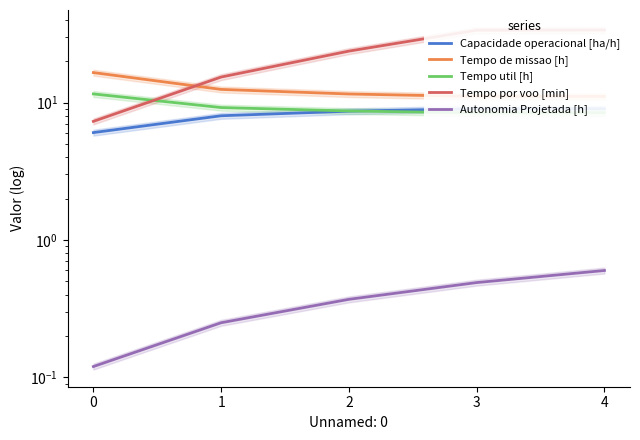

Is it true that Tempo util [h] equals 8.4 at 4?

True